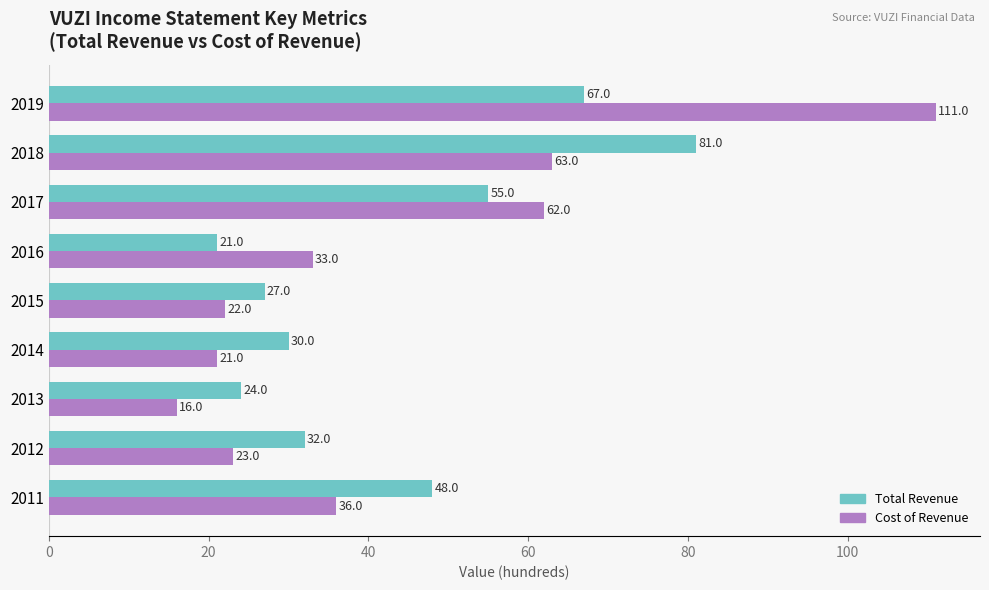

Which label corresponds to the largest value in the chart?

2019